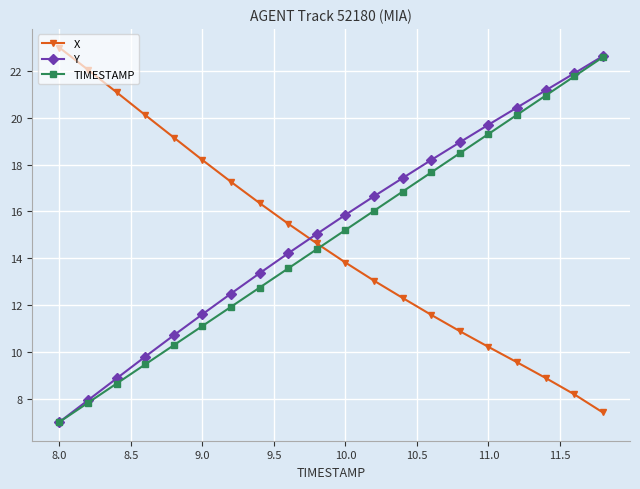

What is the value of the TIMESTAMP point at the 7th from the left?

11.9